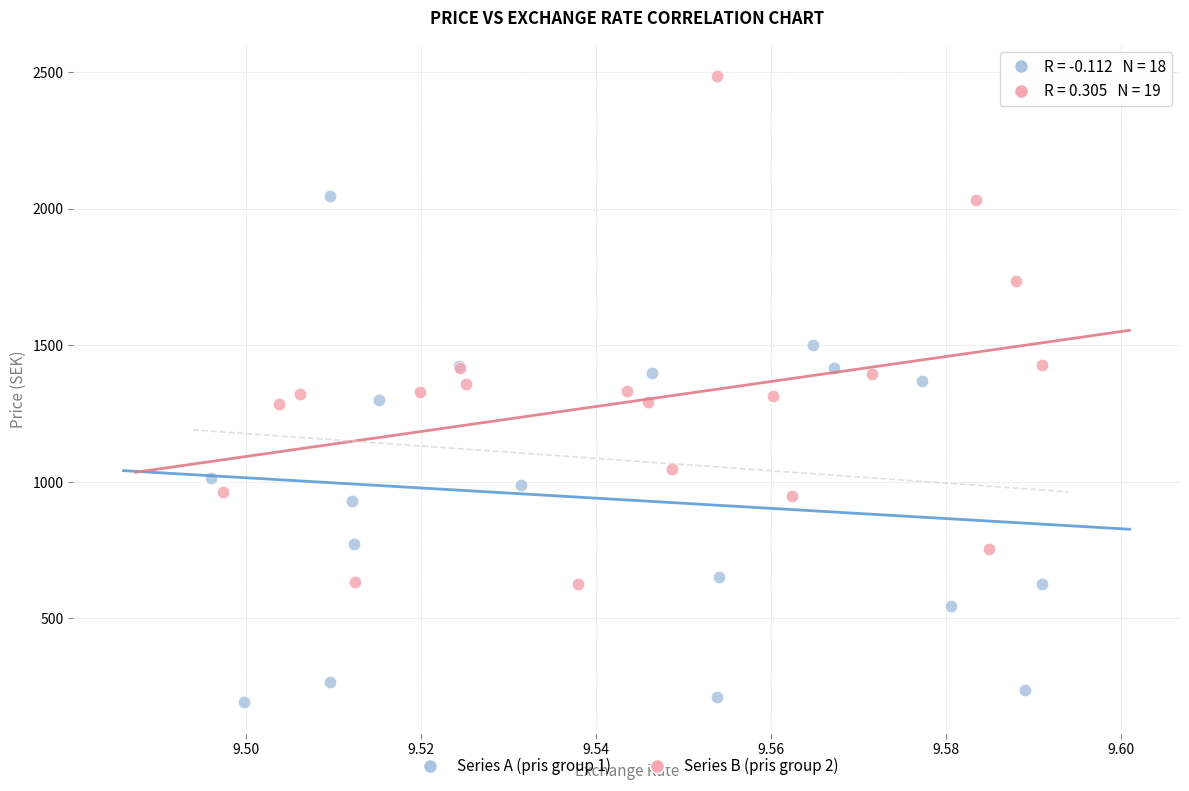

Which series reaches the minimum Y coordinate?

Series A (pris group 1)